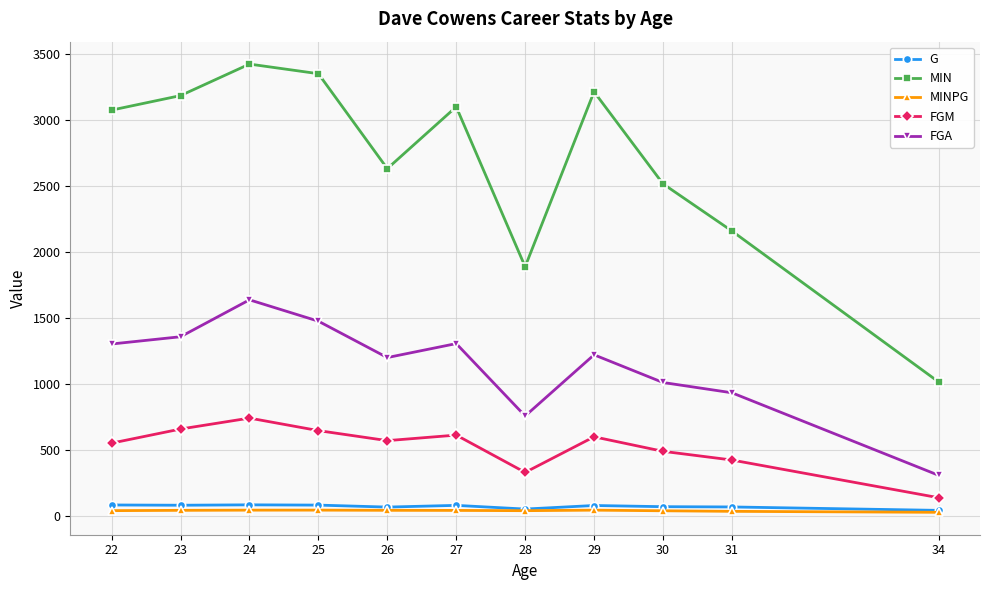

How many values in the FGA series are below 1220?

5